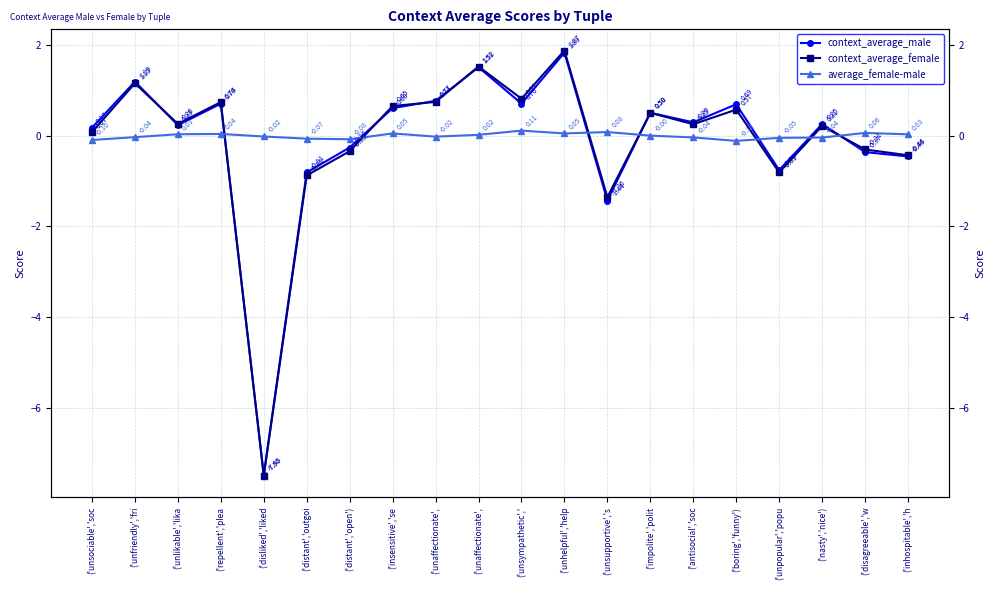

Reading left to right, list all the values displayed in this chart.

context_average_male: ('unsociable','soc=0.2	('unfriendly','fri=1.2	('unlikable','lika=0.2	('repellent','plea=0.7	('disliked','liked=-7.5	('distant','outgoi=-0.8	('distant','open')=-0.3	('insensitive','se=0.6	('unaffectionate',=0.8	('unaffectionate',=1.5	('unsympathetic','=0.7	('unhelpful','help=1.8	('unsupportive','s=-1.4	('impolite','polit=0.5	('antisocial','soc=0.3	('boring','funny')=0.7	('unpopular','popu=-0.8	('nasty','nice')=0.3	('disagreeable','w=-0.4	('inhospitable','h=-0.5
context_average_female: ('unsociable','soc=0.1	('unfriendly','fri=1.2	('unlikable','lika=0.3	('repellent','plea=0.7	('disliked','liked=-7.5	('distant','outgoi=-0.9	('distant','open')=-0.3	('insensitive','se=0.7	('unaffectionate',=0.7	('unaffectionate',=1.5	('unsympathetic','=0.8	('unhelpful','help=1.9	('unsupportive','s=-1.4	('impolite','polit=0.5	('antisocial','soc=0.2	('boring','funny')=0.6	('unpopular','popu=-0.8	('nasty','nice')=0.2	('disagreeable','w=-0.3	('inhospitable','h=-0.4
average_female-male: ('unsociable','soc=-0.1	('unfriendly','fri=-0.0	('unlikable','lika=0.0	('repellent','plea=0.0	('disliked','liked=-0.0	('distant','outgoi=-0.1	('distant','open')=-0.1	('insensitive','se=0.0	('unaffectionate',=-0.0	('unaffectionate',=0.0	('unsympathetic','=0.1	('unhelpful','help=0.0	('unsupportive','s=0.1	('impolite','polit=-0.0	('antisocial','soc=-0.0	('boring','funny')=-0.1	('unpopular','popu=-0.1	('nasty','nice')=-0.0	('disagreeable','w=0.1	('inhospitable','h=0.0